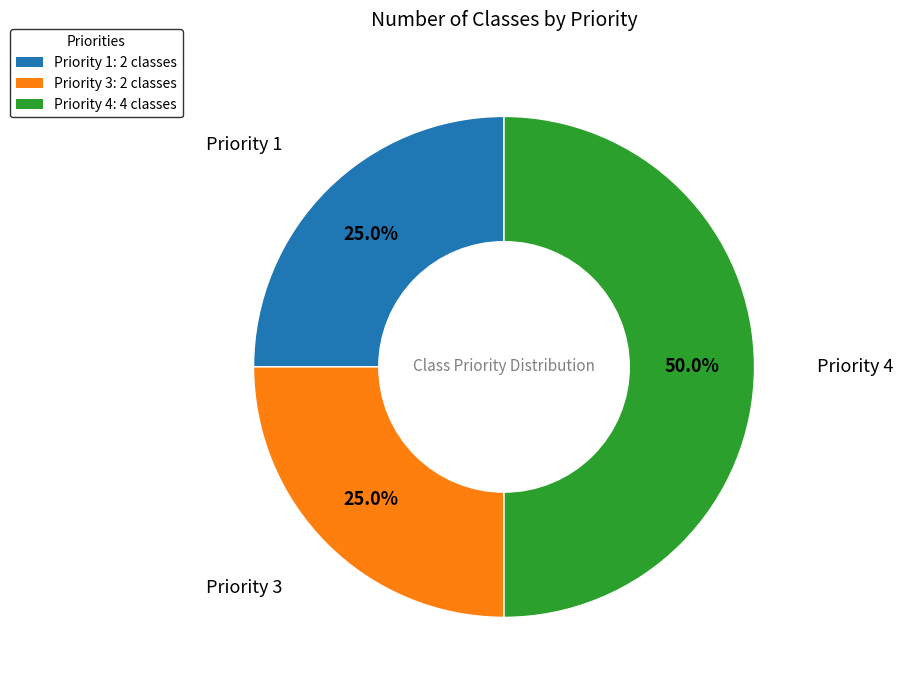

Which has a higher value, Priority 1: 2 classes or Priority 4: 4 classes?

Priority 4: 4 classes